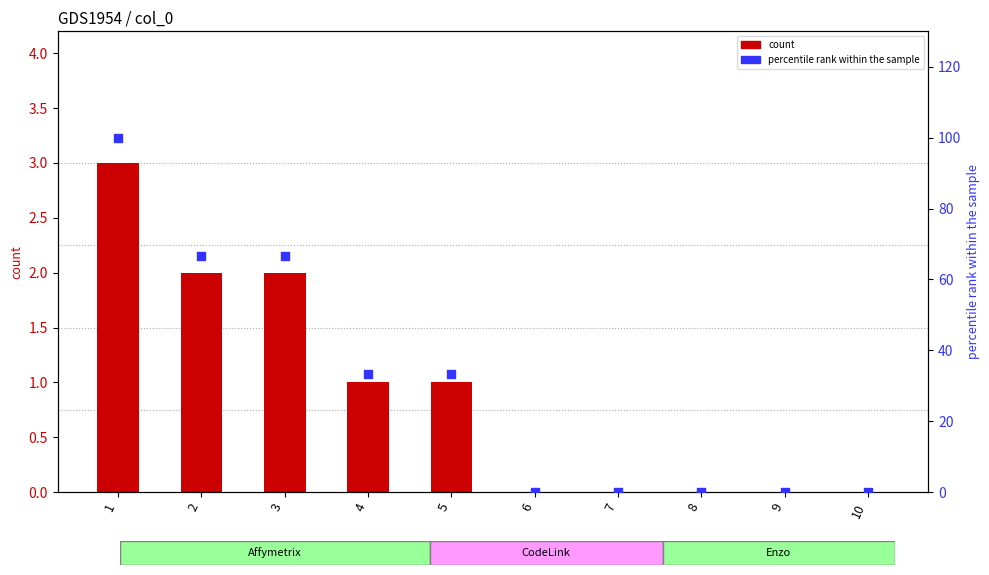

Which series contains the lowest Y value?

count